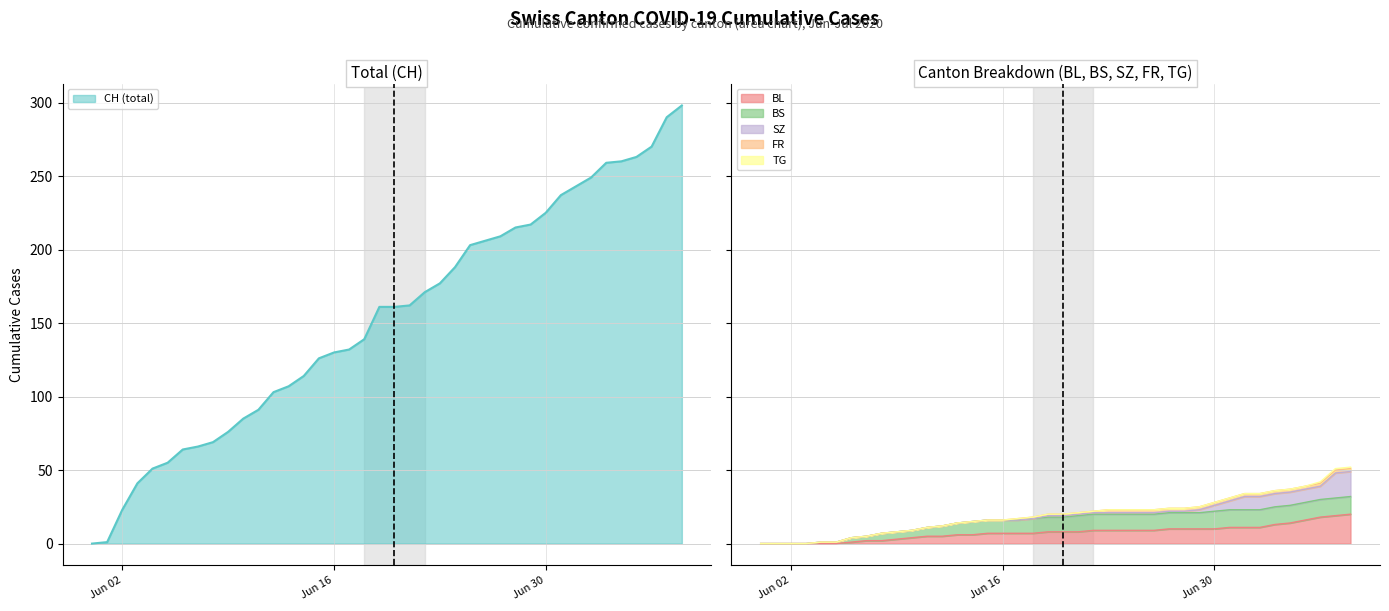

At which label is BS closest to 6?

11